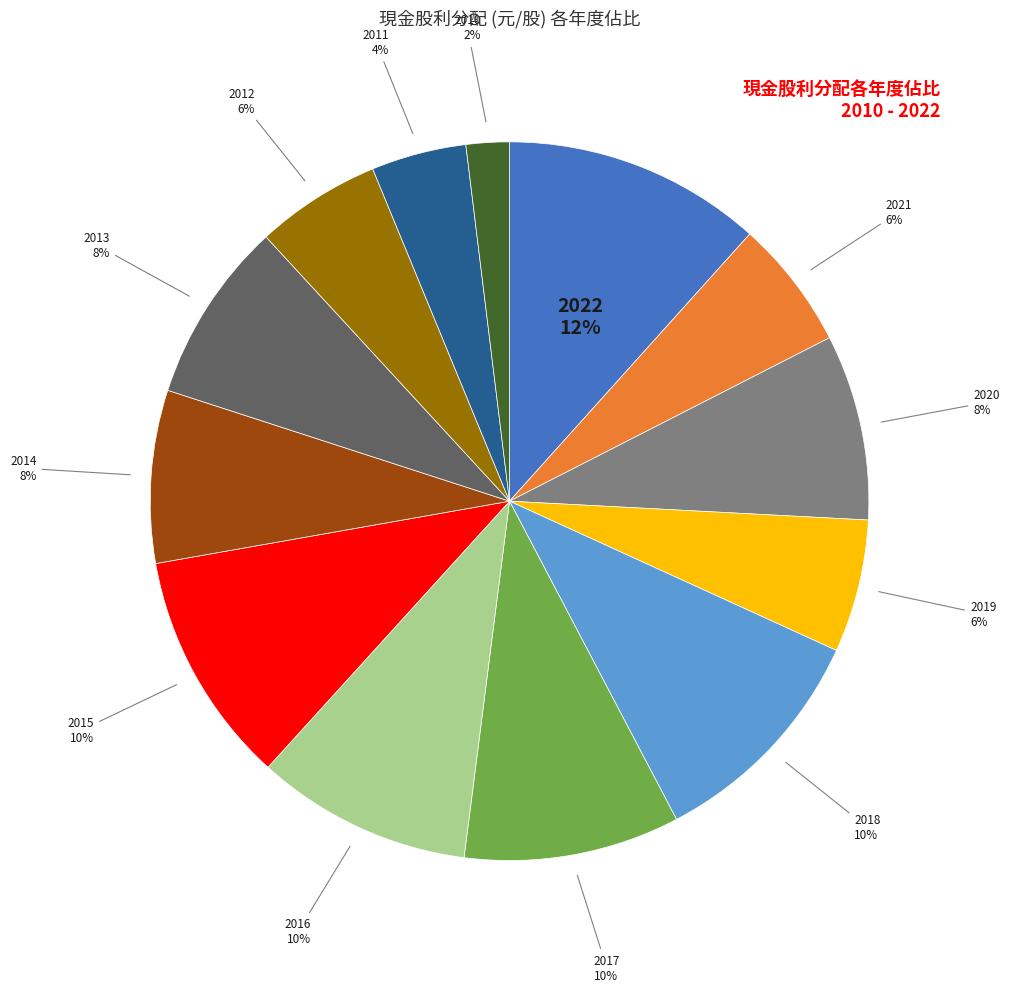

Does 2011 account for over 50% of the chart?

No